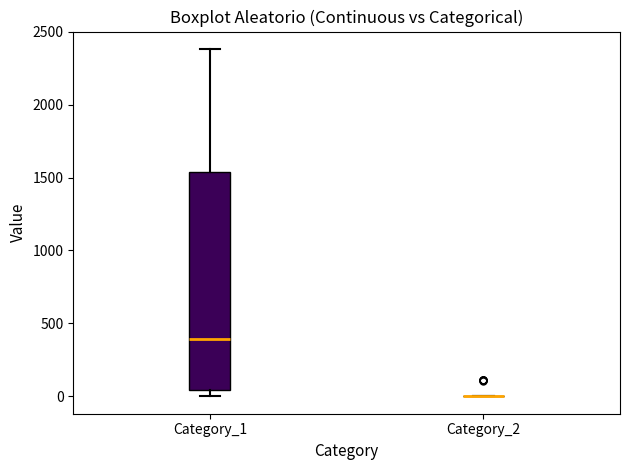

Comparing the boxes themselves (not the whiskers), which one is the tallest?

Category_1